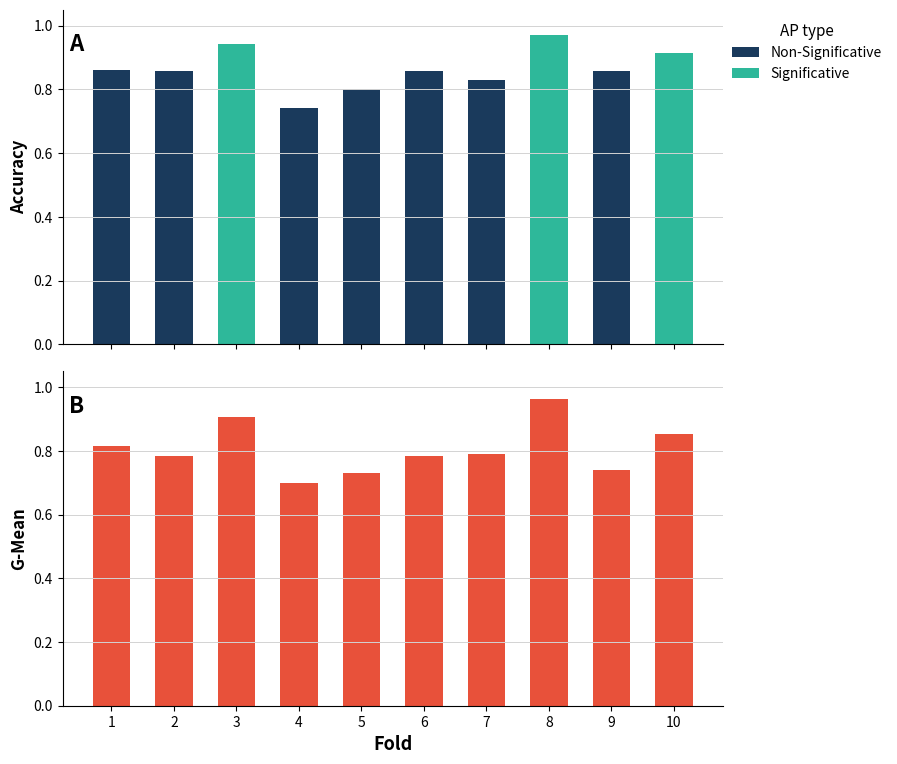

What is the average value?

0.8